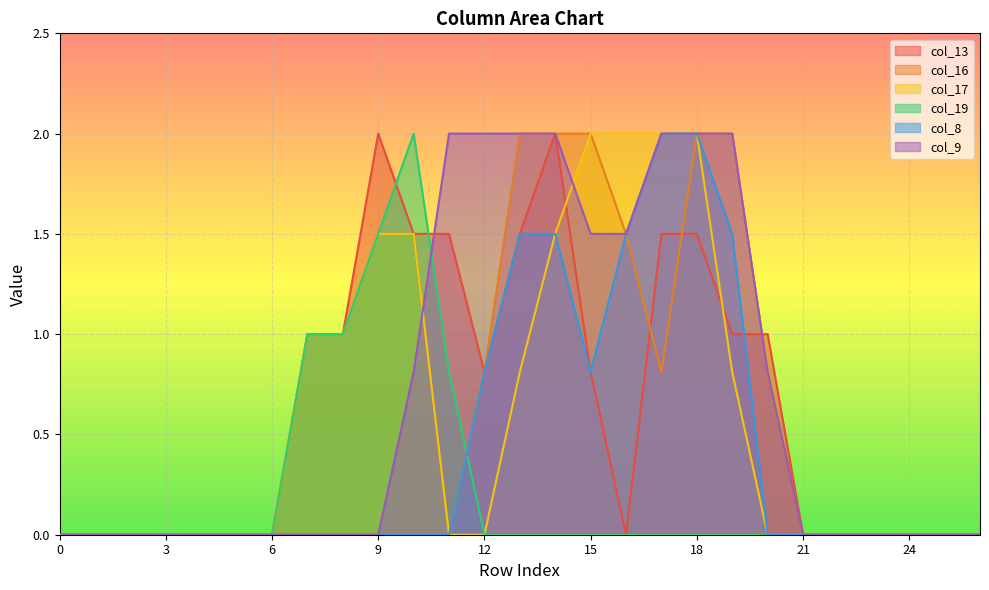

What are all the series names shown in the legend?

col_13, col_16, col_17, col_19, col_8, col_9